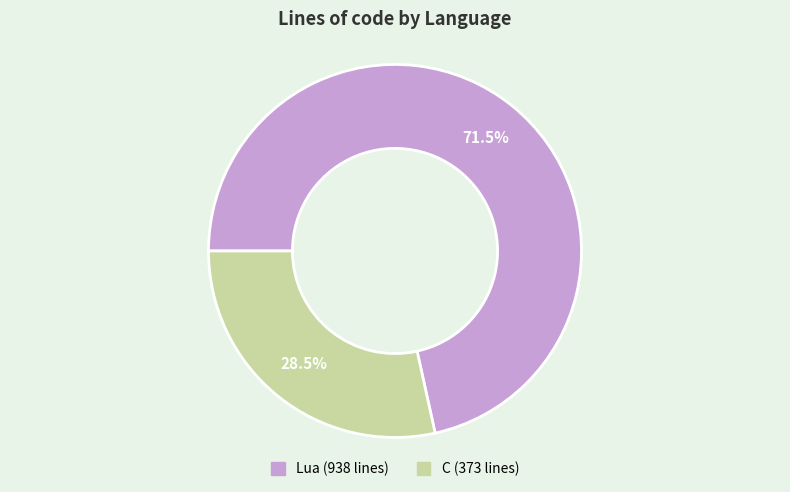

Rank the categories by value from lowest to highest.

C, Lua